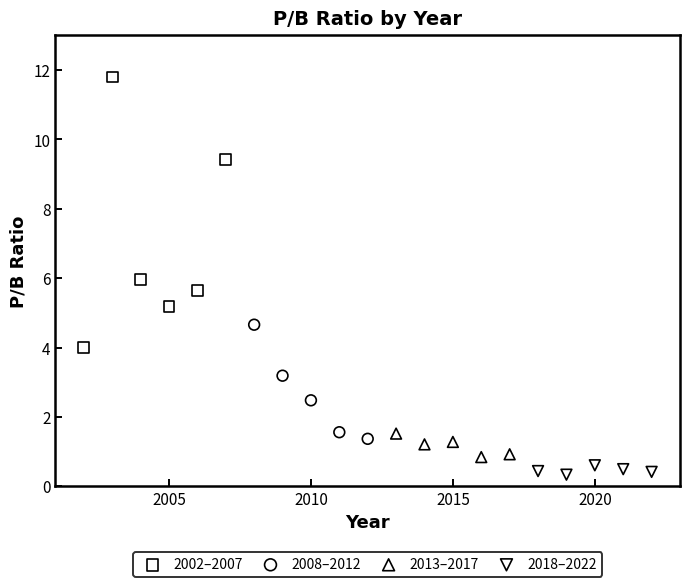

Which series contains the highest Y value?

2002–2007